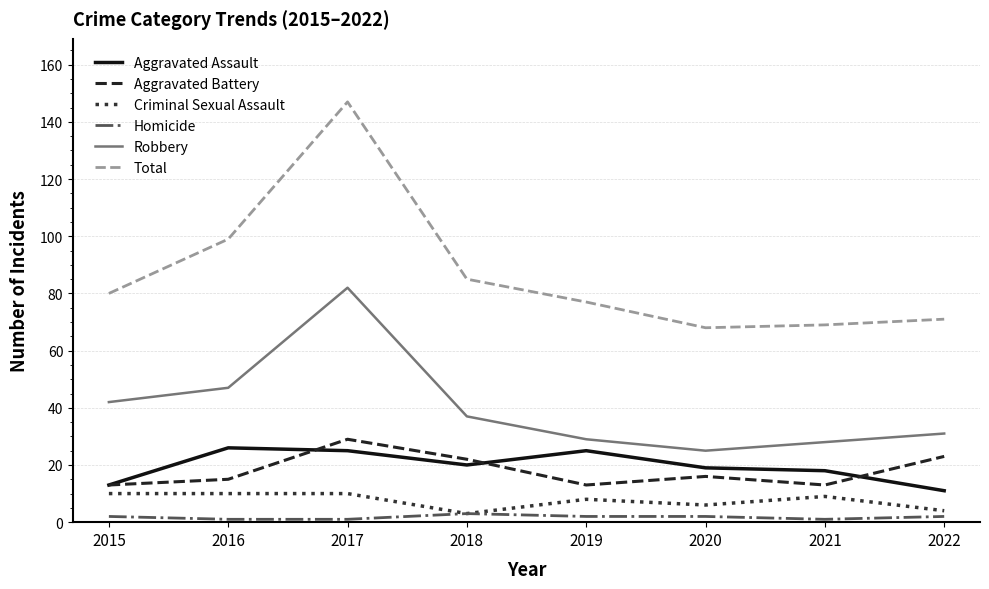

True or false: Total has a value of 138 at 2018.

False